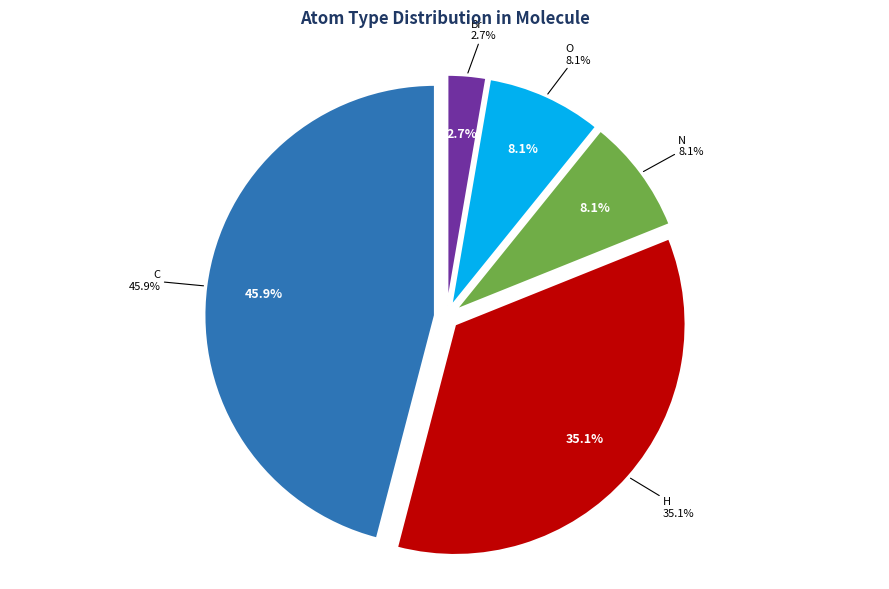

Is it true that Br is 14% of the pie?

False